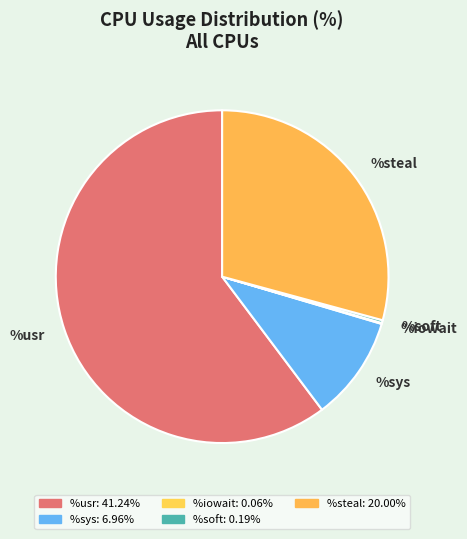

What is the largest slice in the pie chart?

%usr